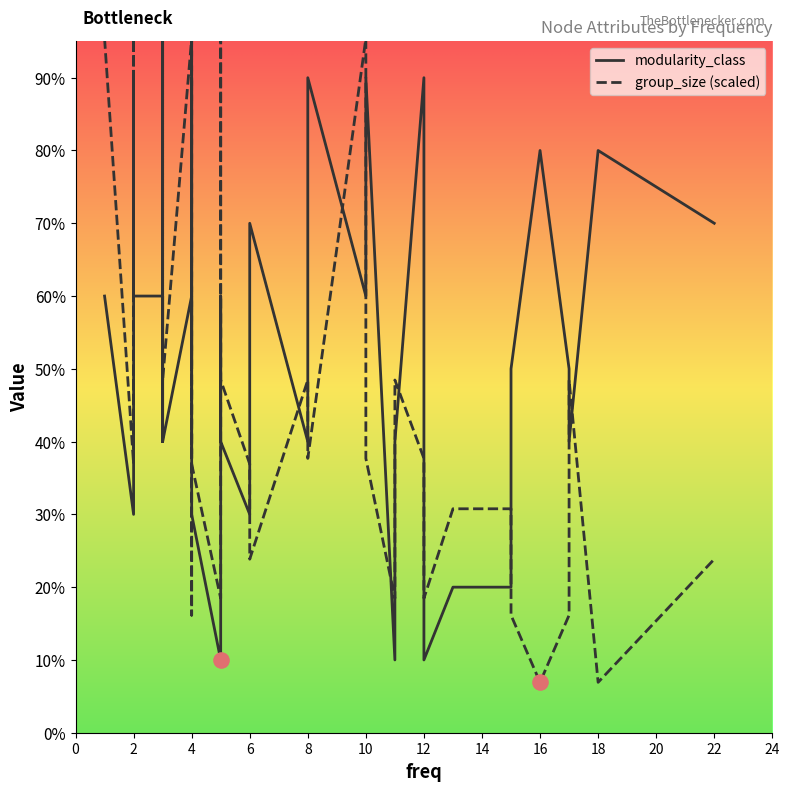

Which series has the widest spread of Y values?

group_size (scaled)